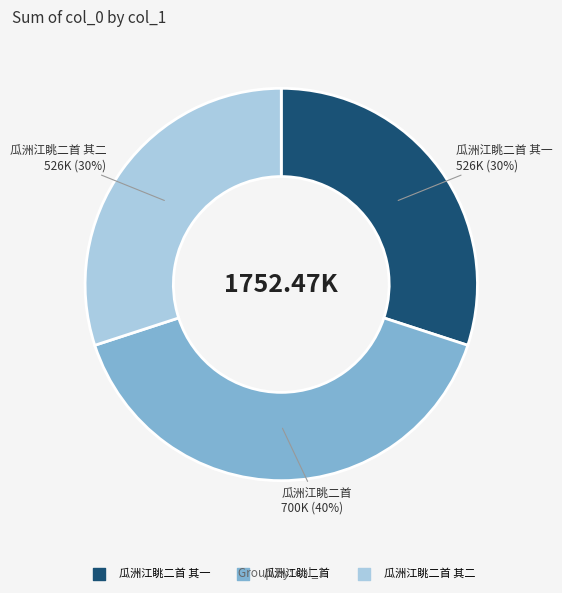

To the nearest percent, what is the average slice percentage?

33%